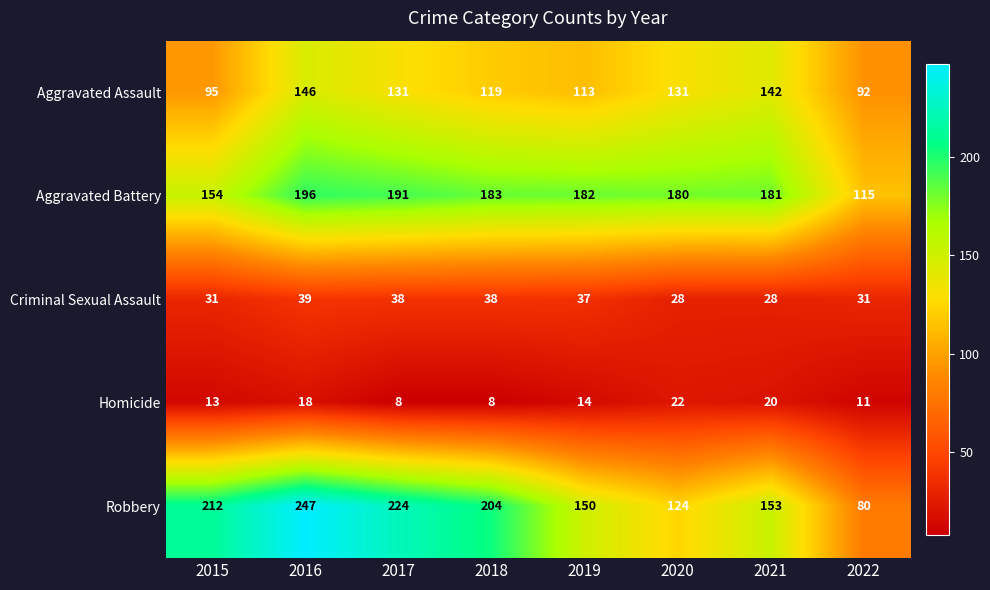

At which label does Aggravated Battery reach its peak?

2016